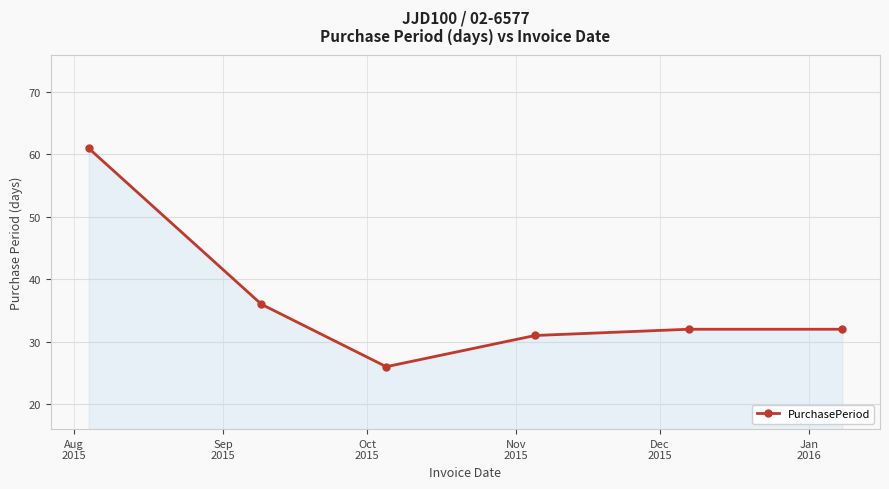

Reading left to right, transcribe all the data shown in this chart.

61	36	26	31	32	32